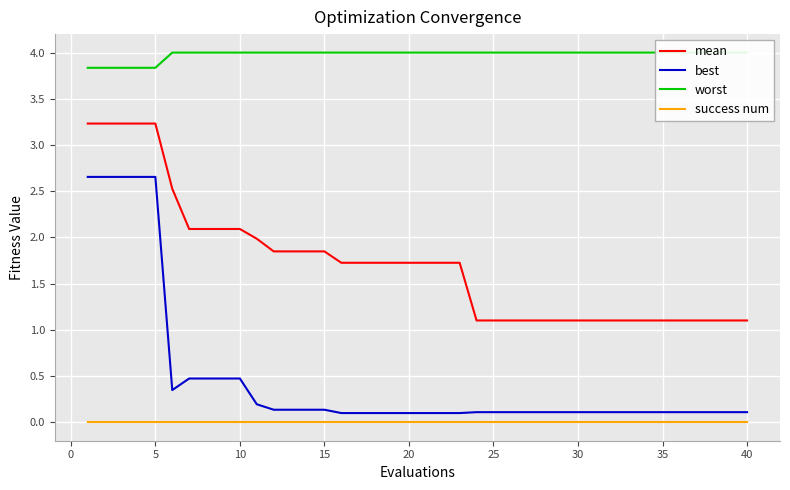

True or false: success num and best intersect in this chart.

False